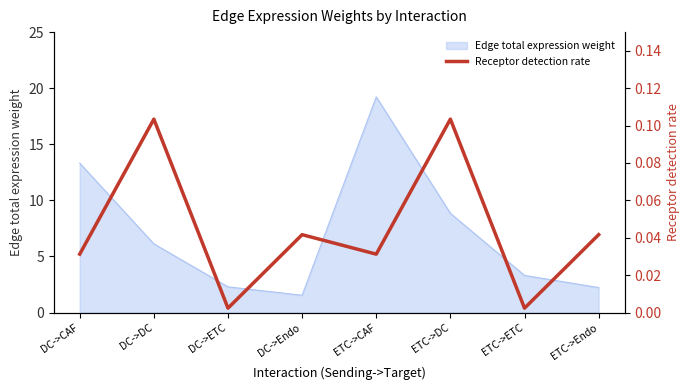

How many lines are shown in the chart?

1